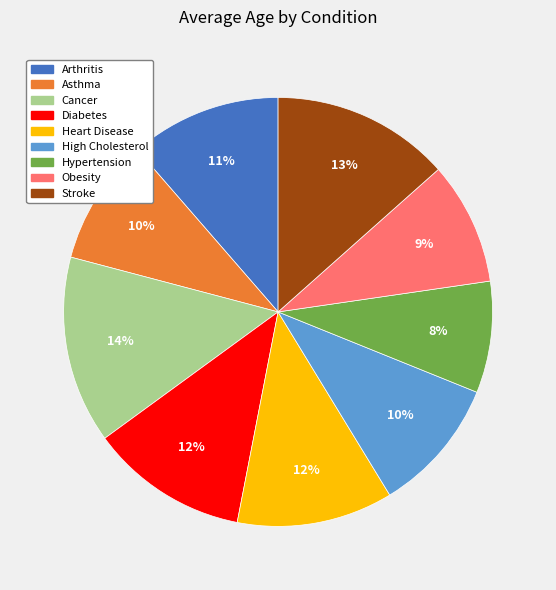

True or false: Hypertension accounts for 8% of the total.

True